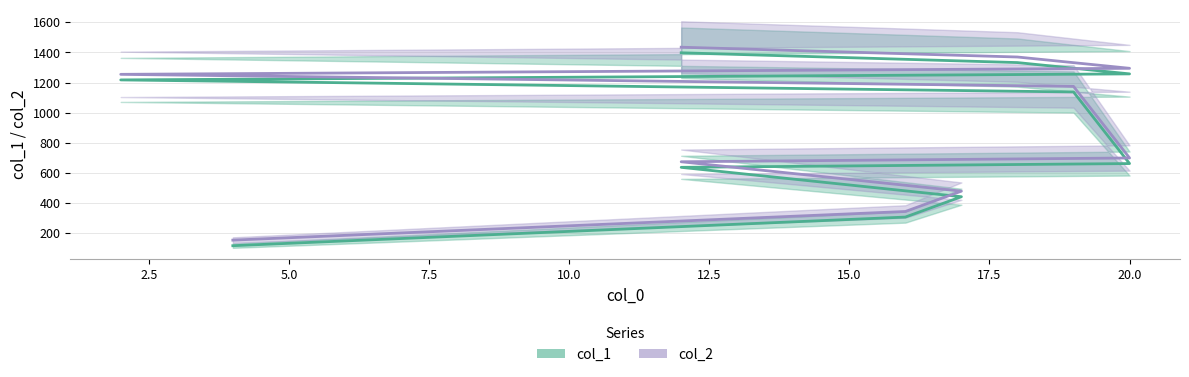

What is the difference between the maximum and minimum values in the col_1 series?

1280